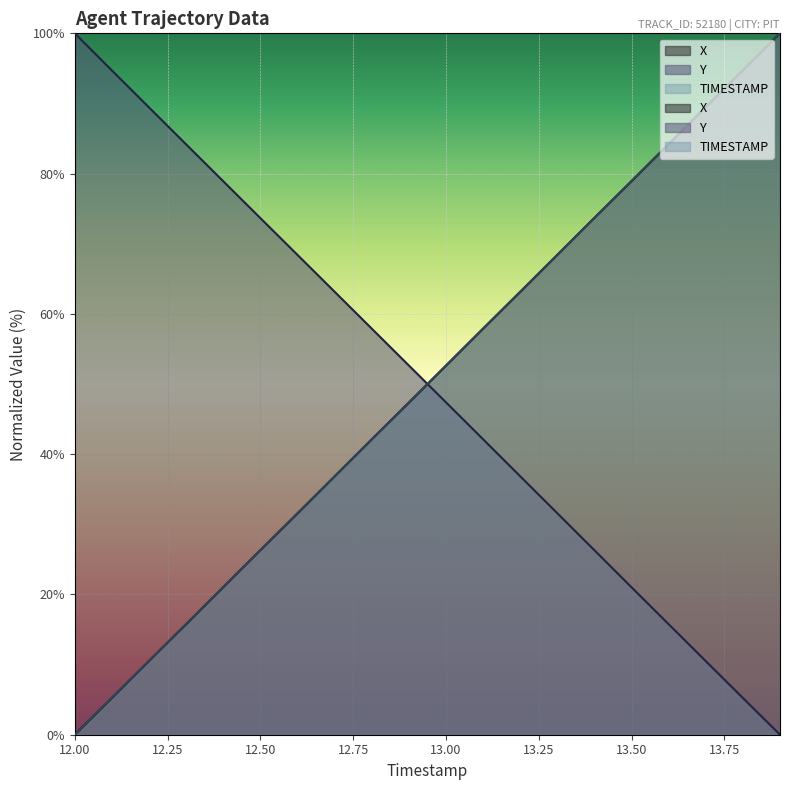

Where does the Y series first go above 52?

12.0